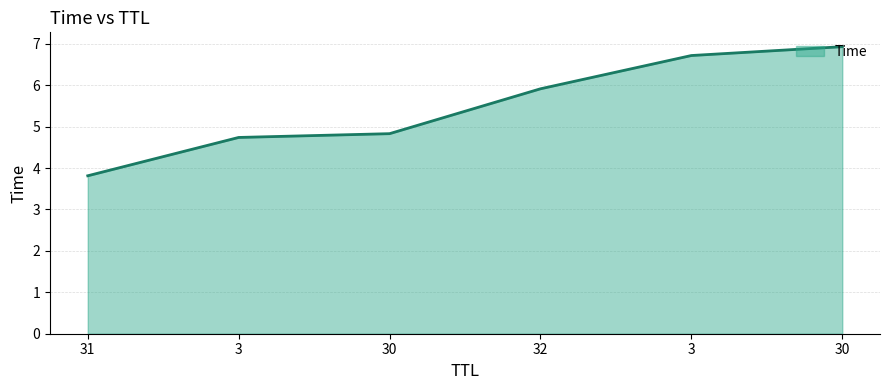

How many series are shown in this chart?

1